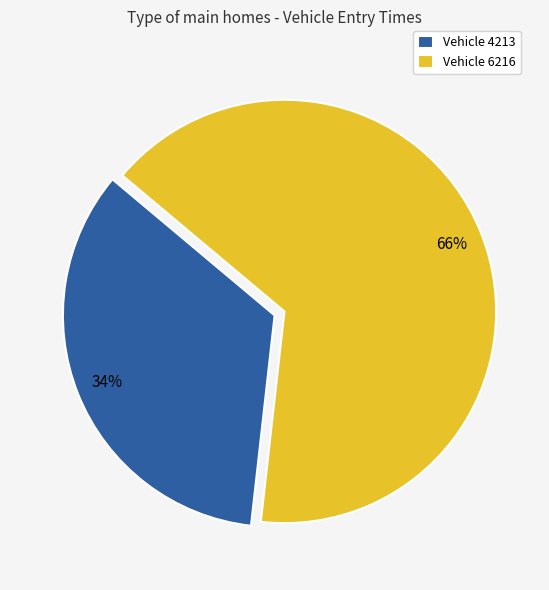

To the nearest percent, what is the combined percentage of Vehicle 6216 and Vehicle 4213?

100%